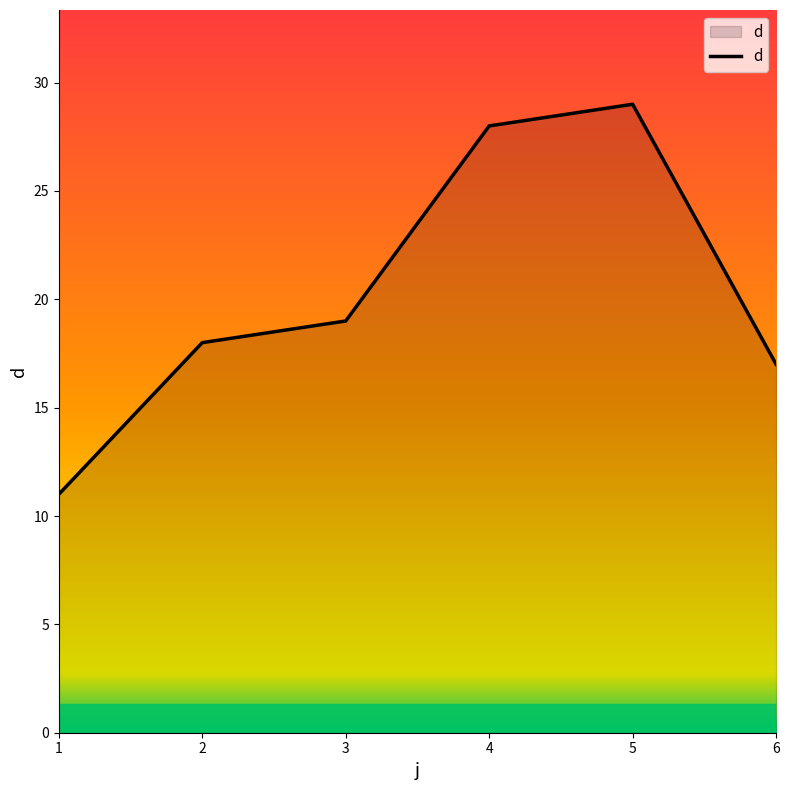

What is the maximum value shown in the chart?

29